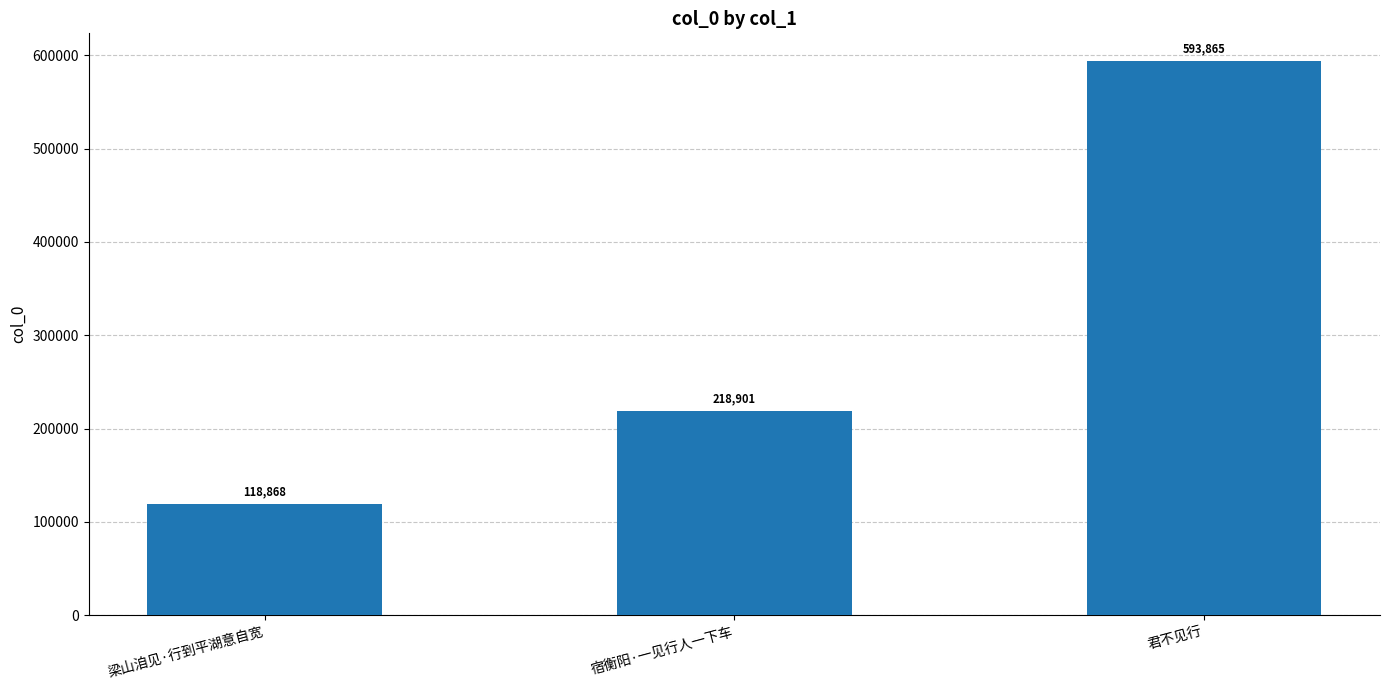

Reading left to right, list all the values displayed in this chart.

118868	218901	593865